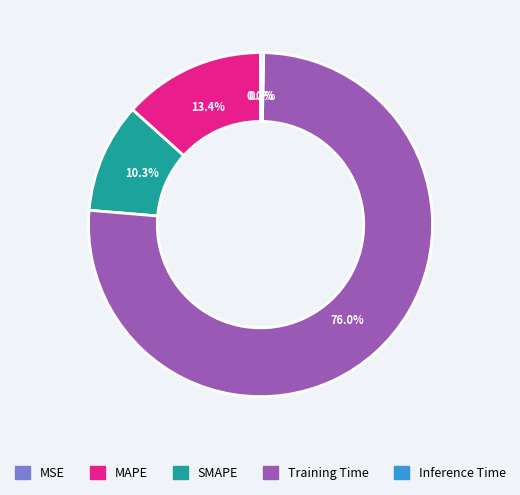

Which category has the biggest portion of the pie?

Training Time